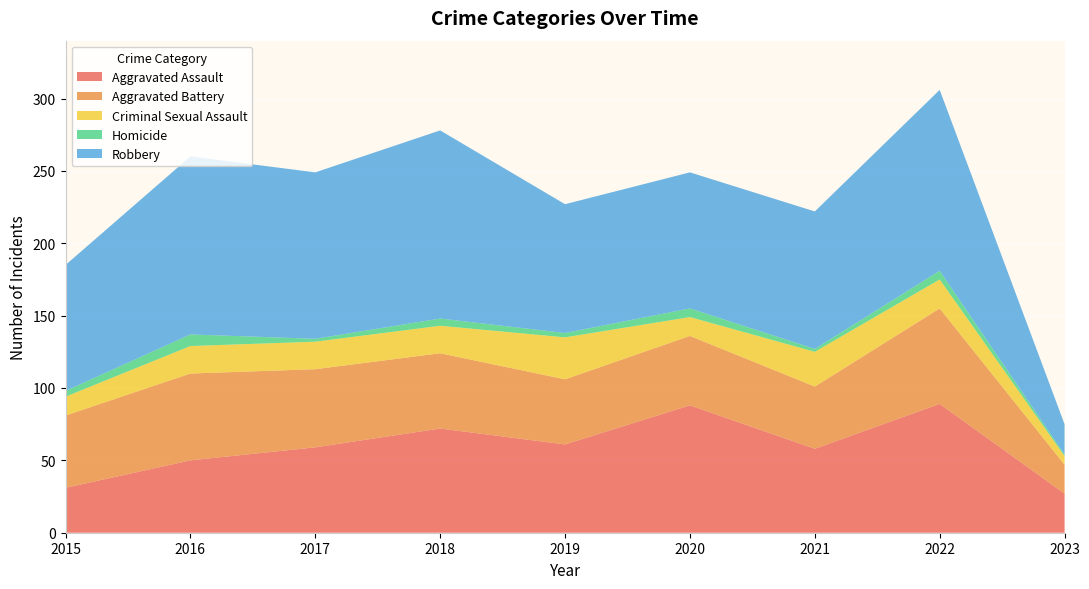

Reading left to right, list all the values displayed in this chart.

Aggravated Assault: 31	50	59	72	61	88	58	89	27
Aggravated Battery: 50	60	54	52	45	48	43	66	20
Criminal Sexual Assault: 13	19	19	19	29	13	24	20	6
Homicide: 4	8	2	5	3	6	2	6	1
Robbery: 87	123	115	130	89	94	95	125	21